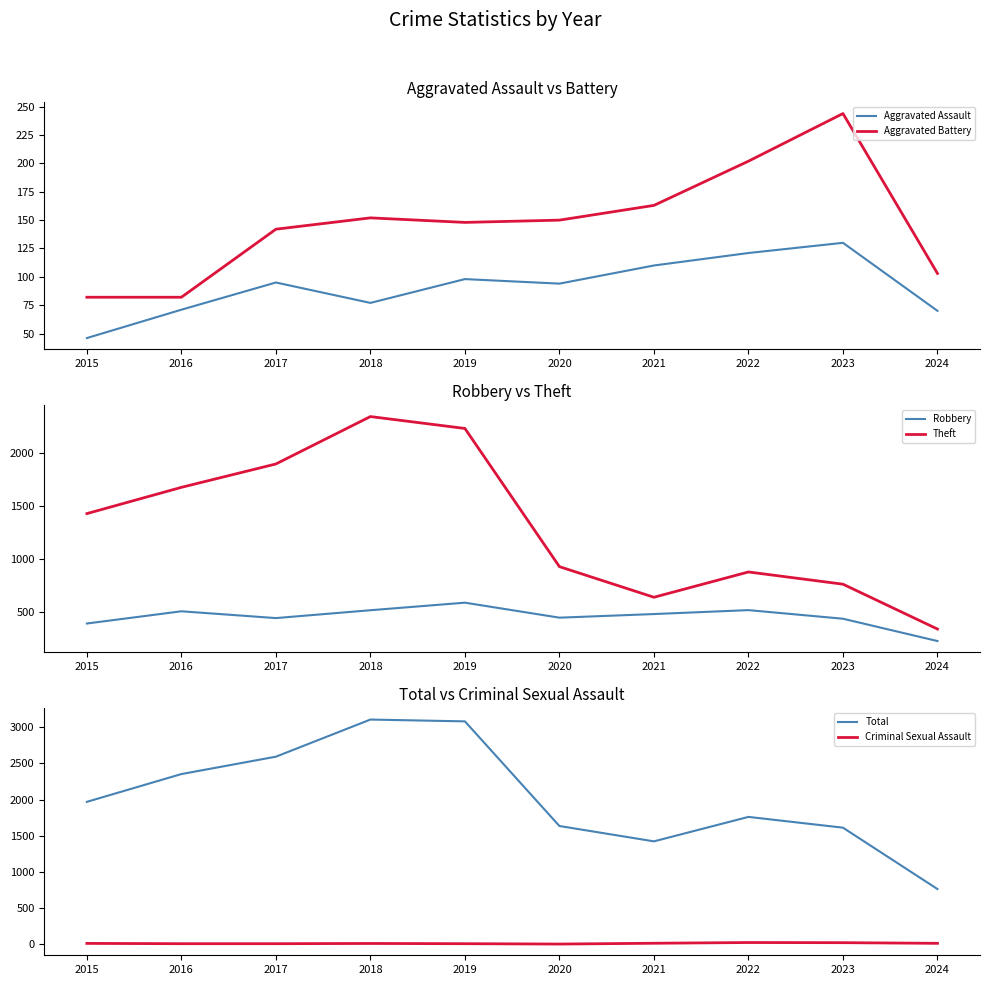

Between 2017 and 2024, which series saw the biggest shift?

Total